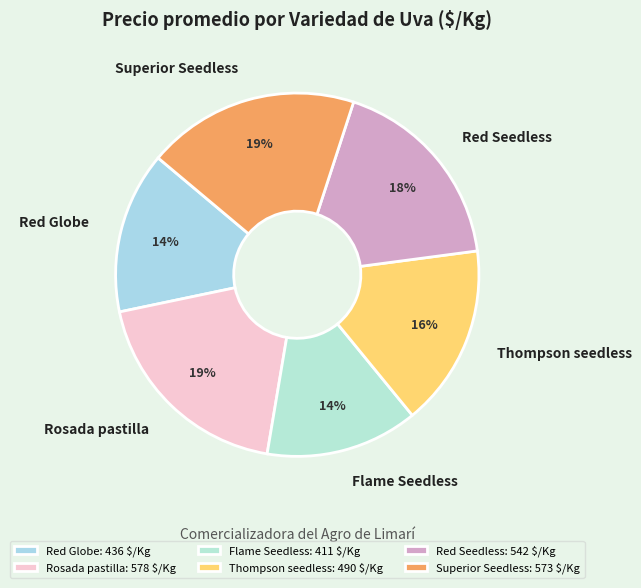

To the nearest percent, what percentage of the pie is Superior Seedless?

19%